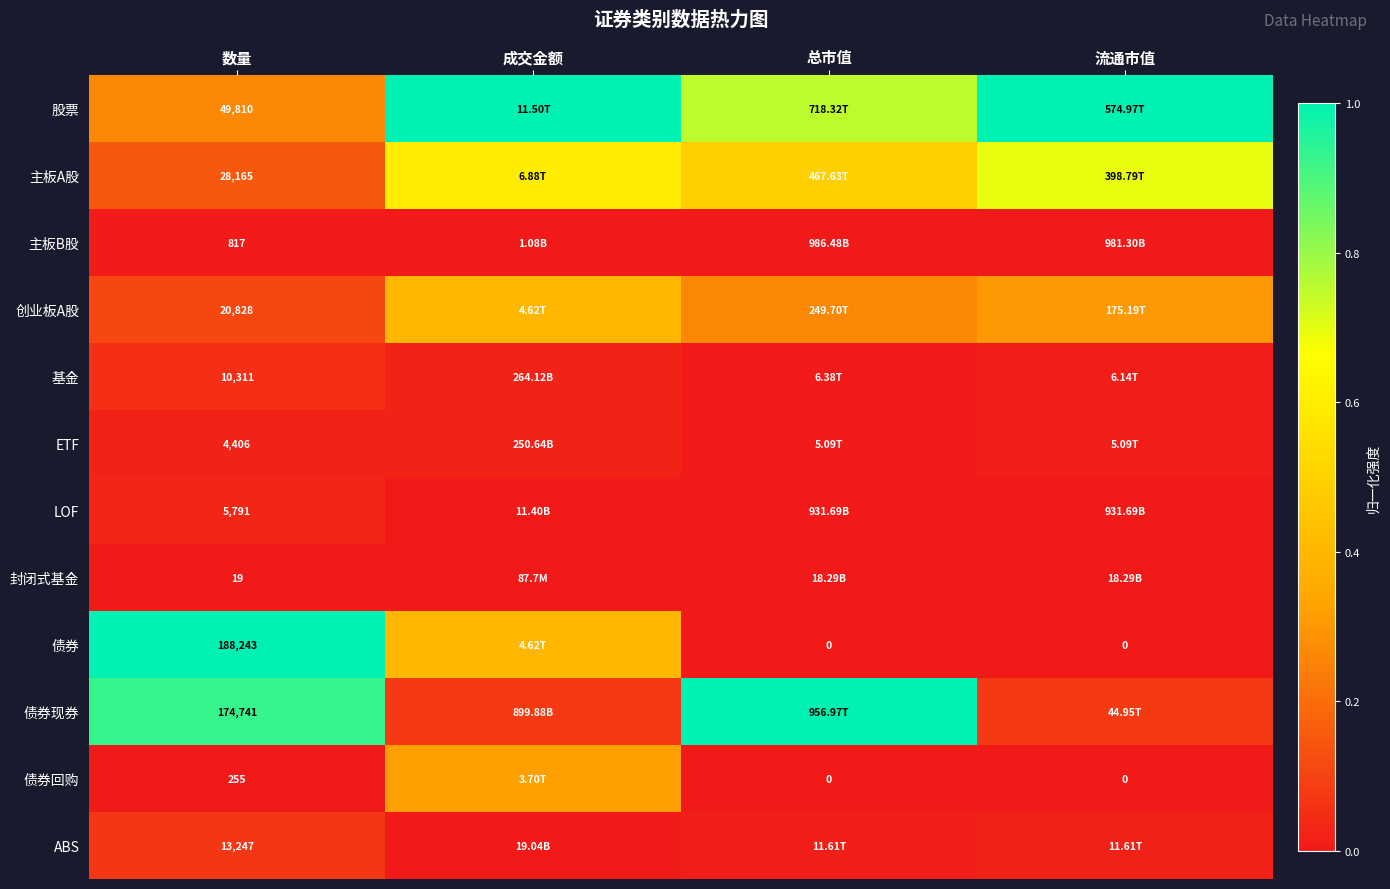

Between 数量 and 总市值, which is larger?

总市值